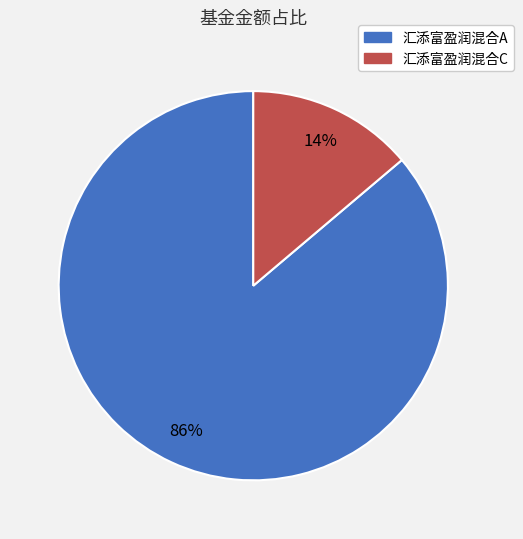

To the nearest percent, what is the difference between the largest and smallest slice percentages?

72%